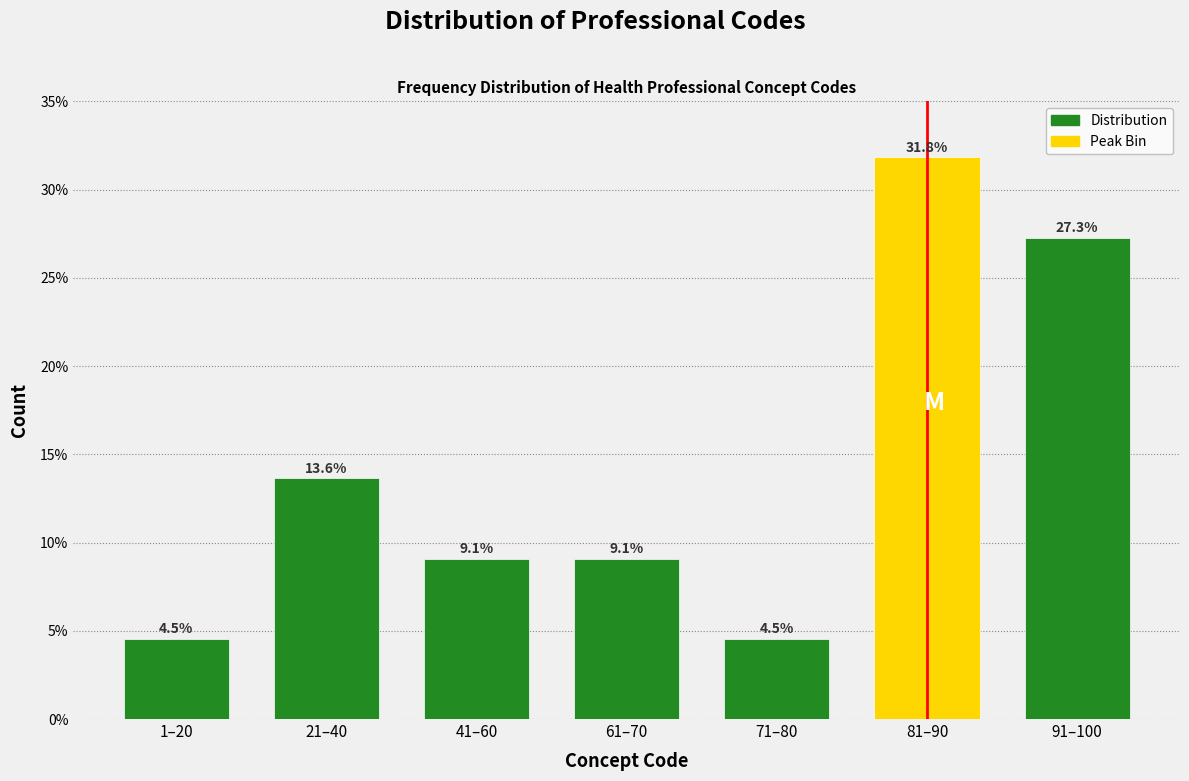

Reading left to right, transcribe all the data shown in this chart.

4.5	13.6	9.1	9.1	4.5	31.8	27.3